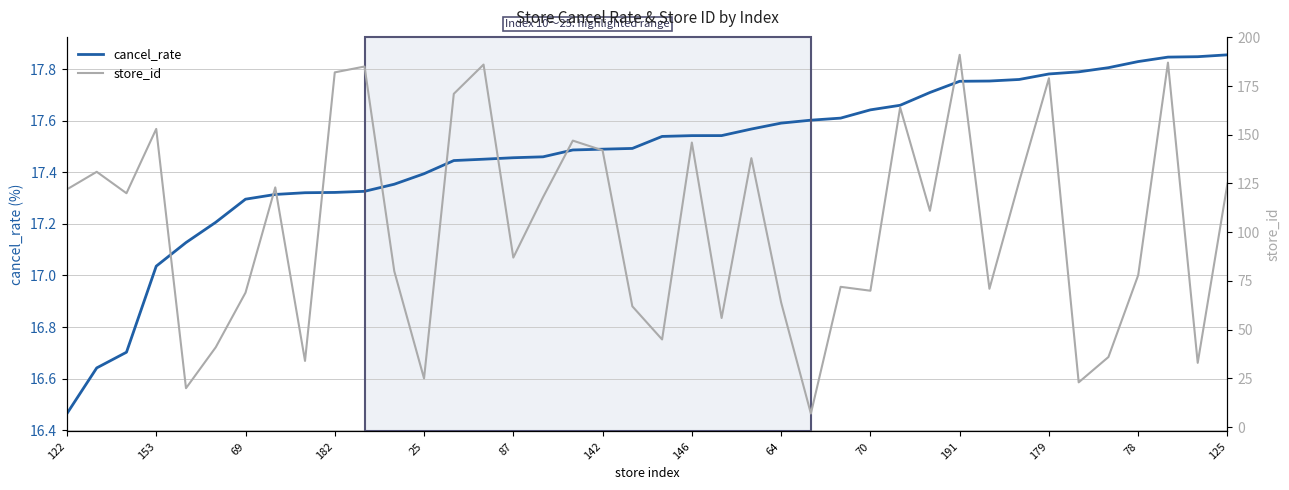

True or false: store_id has more than 2 points higher than both neighbors.

True